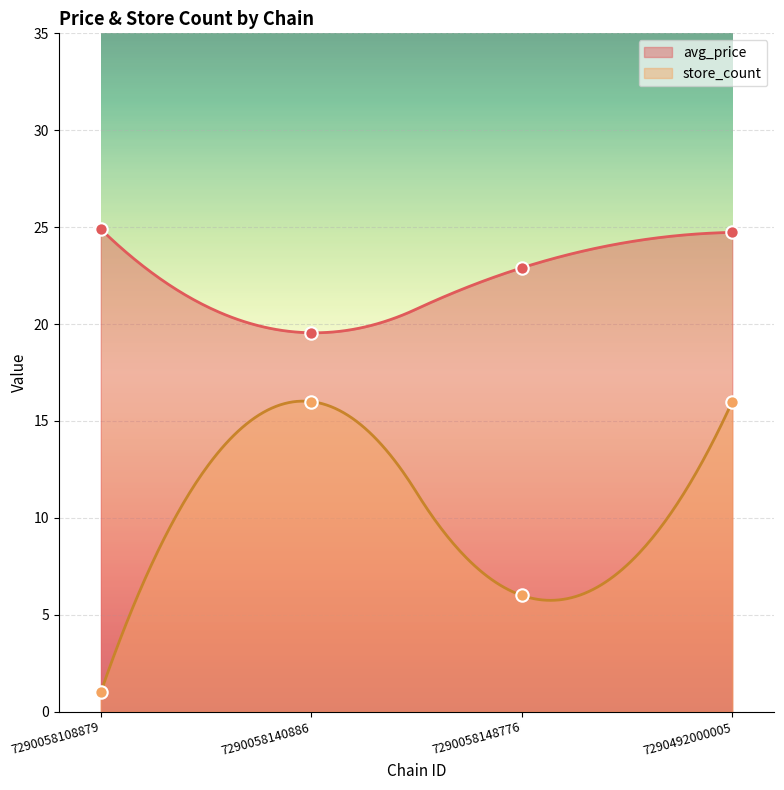

What is the total value across all series at 7290492000005?

40.7